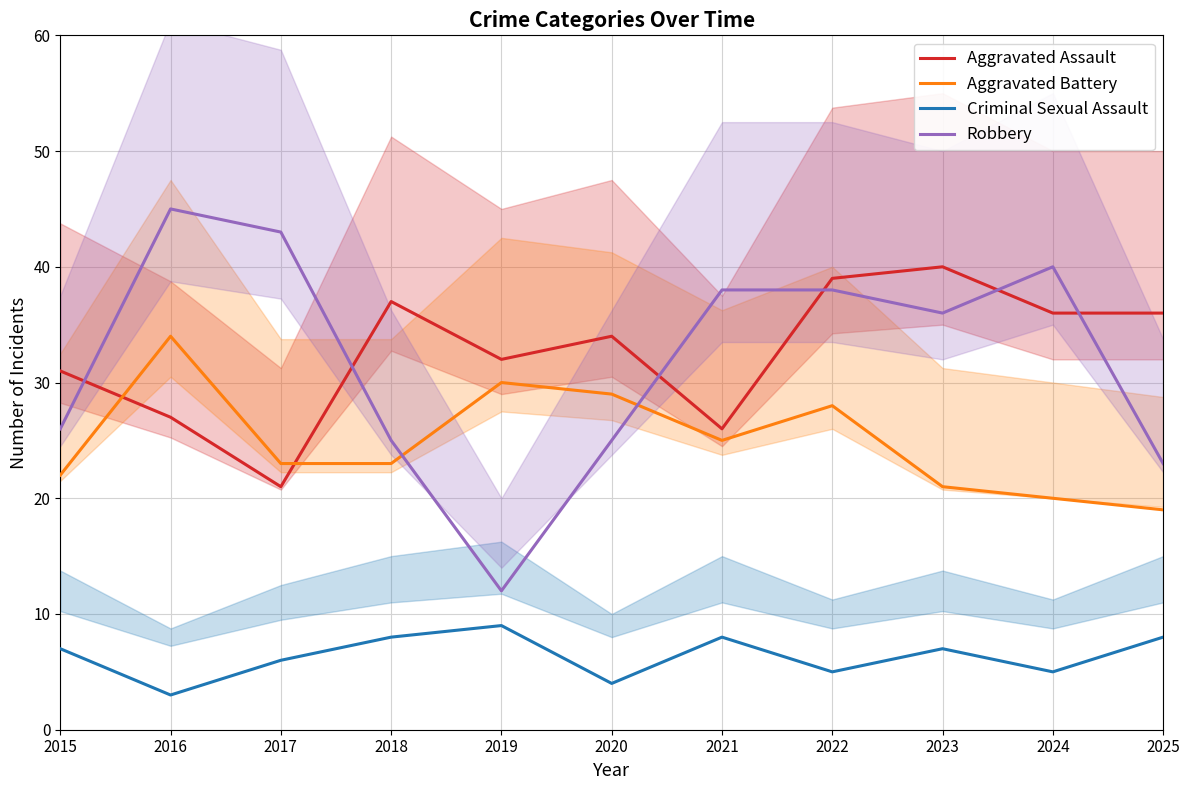

At which label is Aggravated Assault closest to 30?

2015